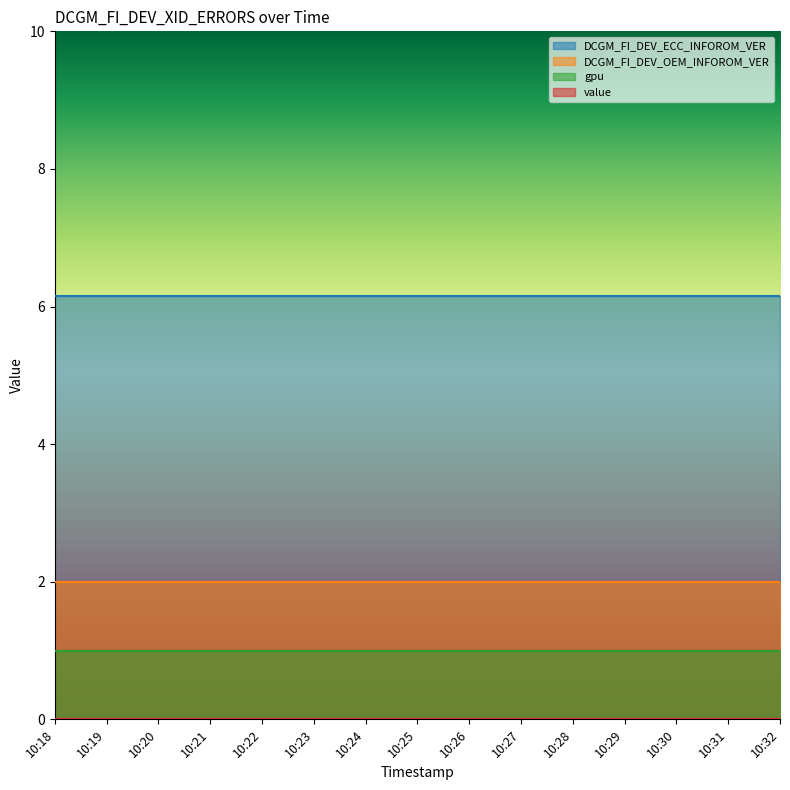

At 10:29, list the series in order from smallest to largest.

value, gpu, DCGM_FI_DEV_OEM_INFOROM_VER, DCGM_FI_DEV_ECC_INFOROM_VER